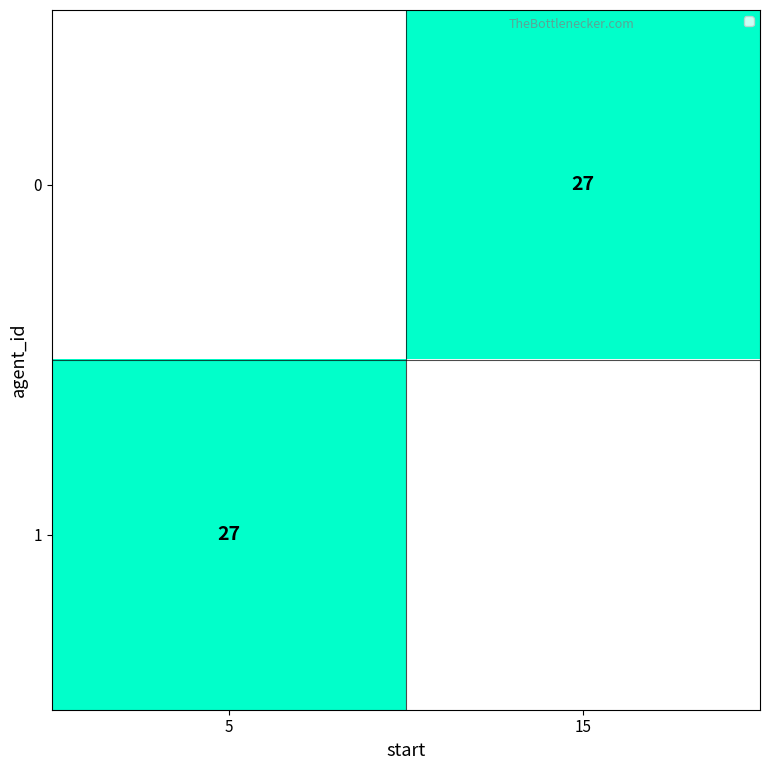

Between 15 and 5, which is larger?

5